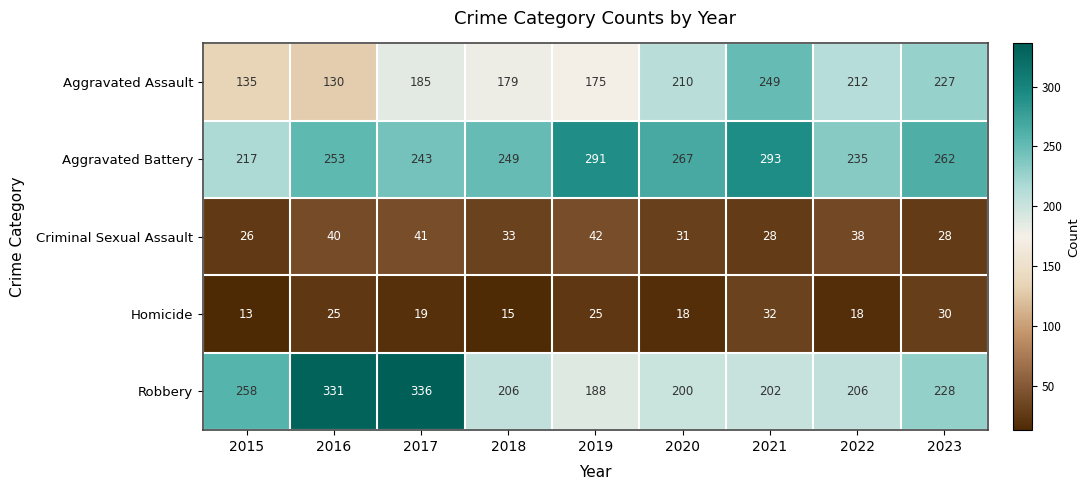

At which label is Criminal Sexual Assault closest to 34?

2018